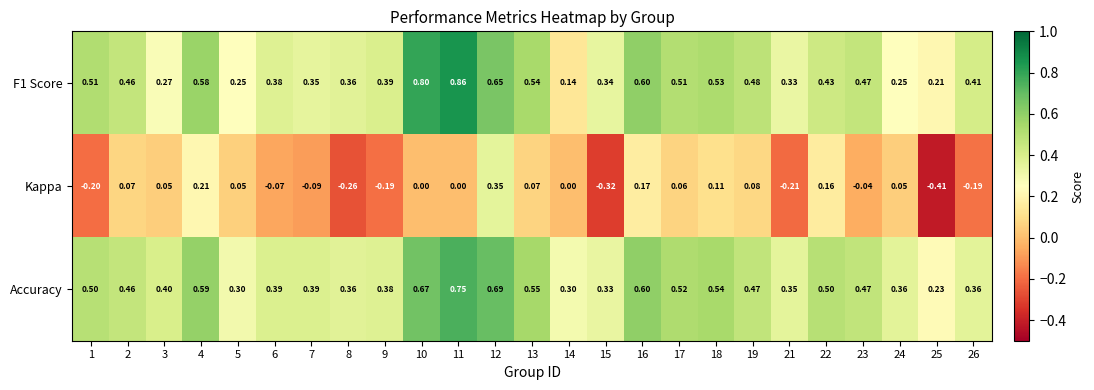

Which series has the widest spread of values?

Kappa